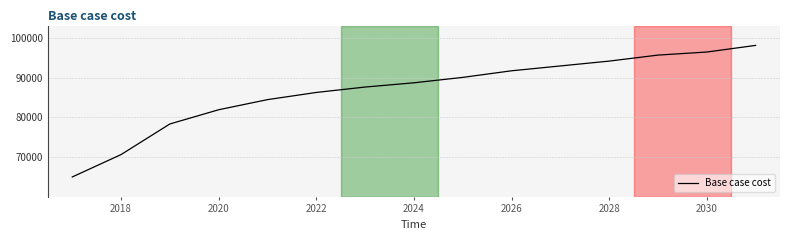

What is the difference between the maximum and minimum values?

33139.2